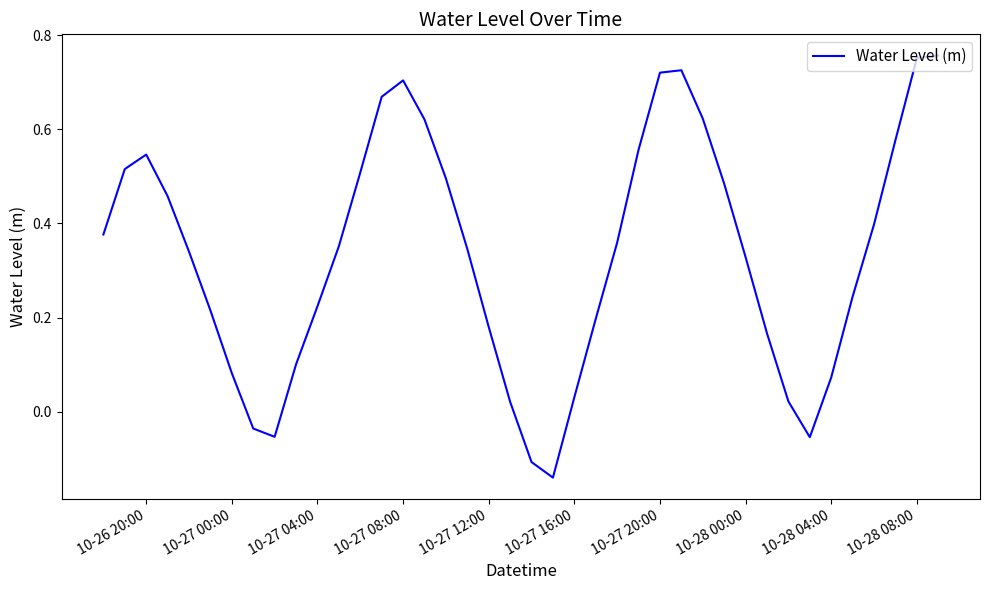

How many lines are shown in the chart?

1